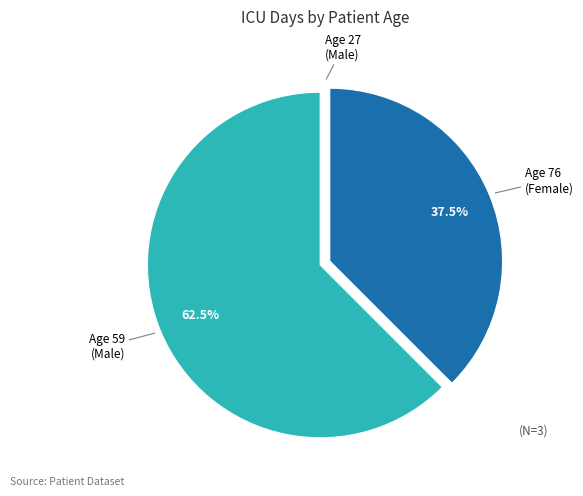

What is the majority slice?

Age 59 (Male)